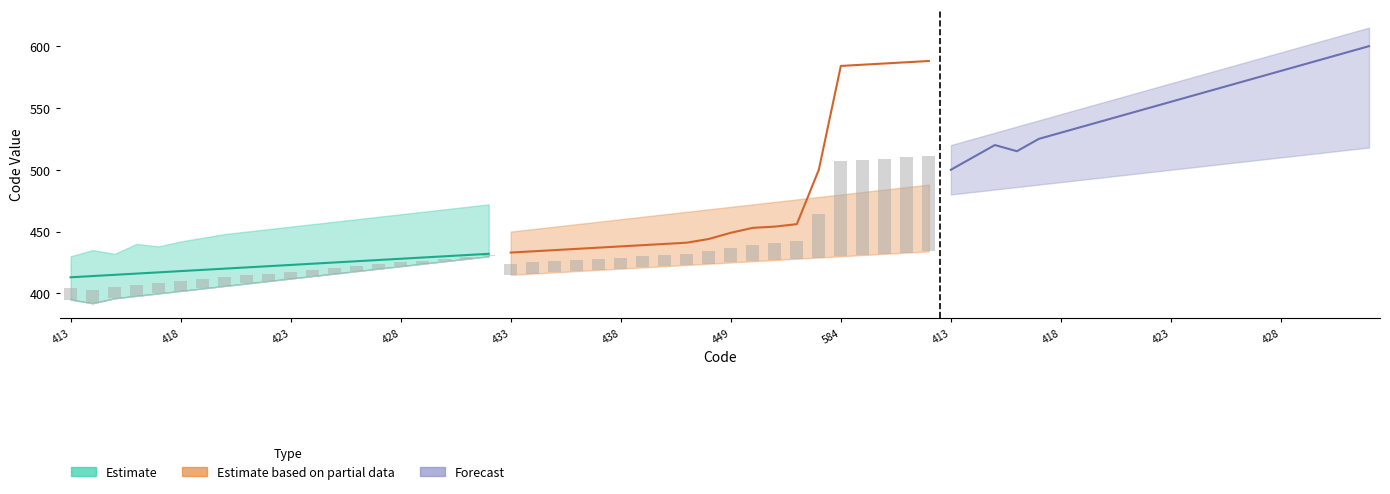

What is the sum of all Estimate based on partial data values?

9619